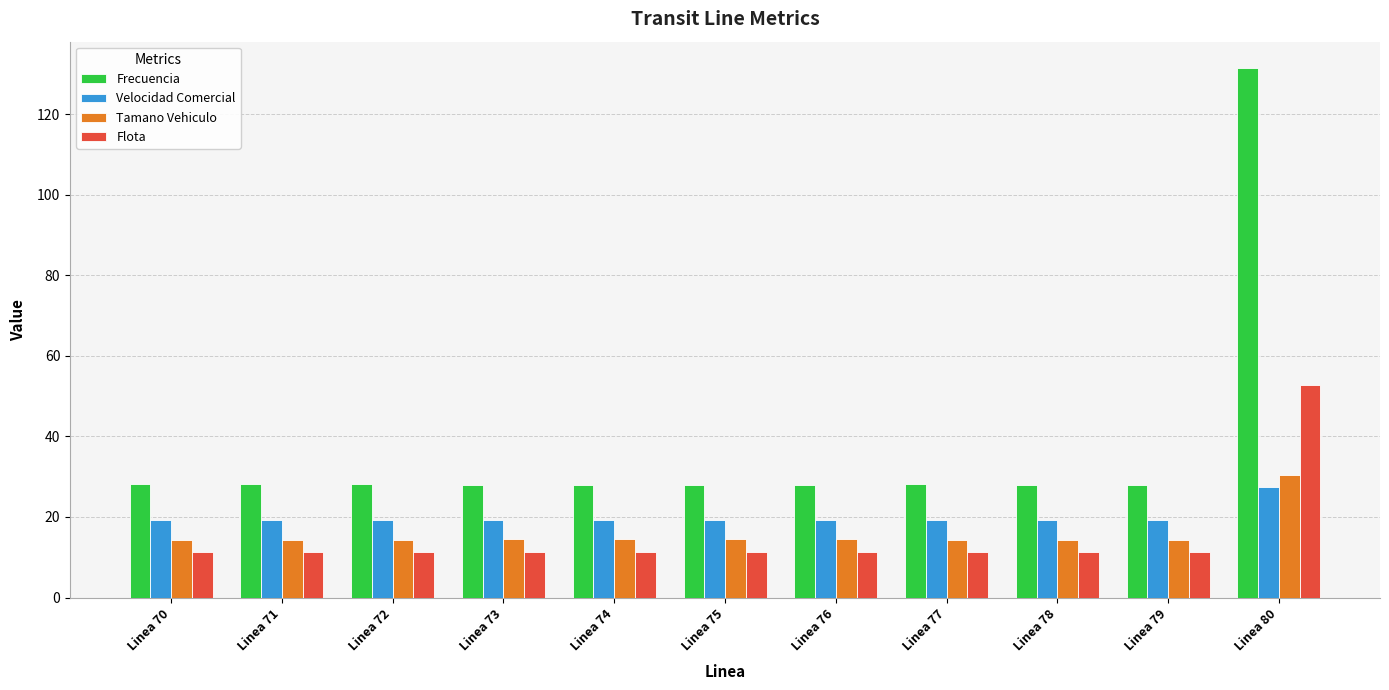

What are all the series names shown in the legend?

Frecuencia, Velocidad Comercial, Tamano Vehiculo, Flota